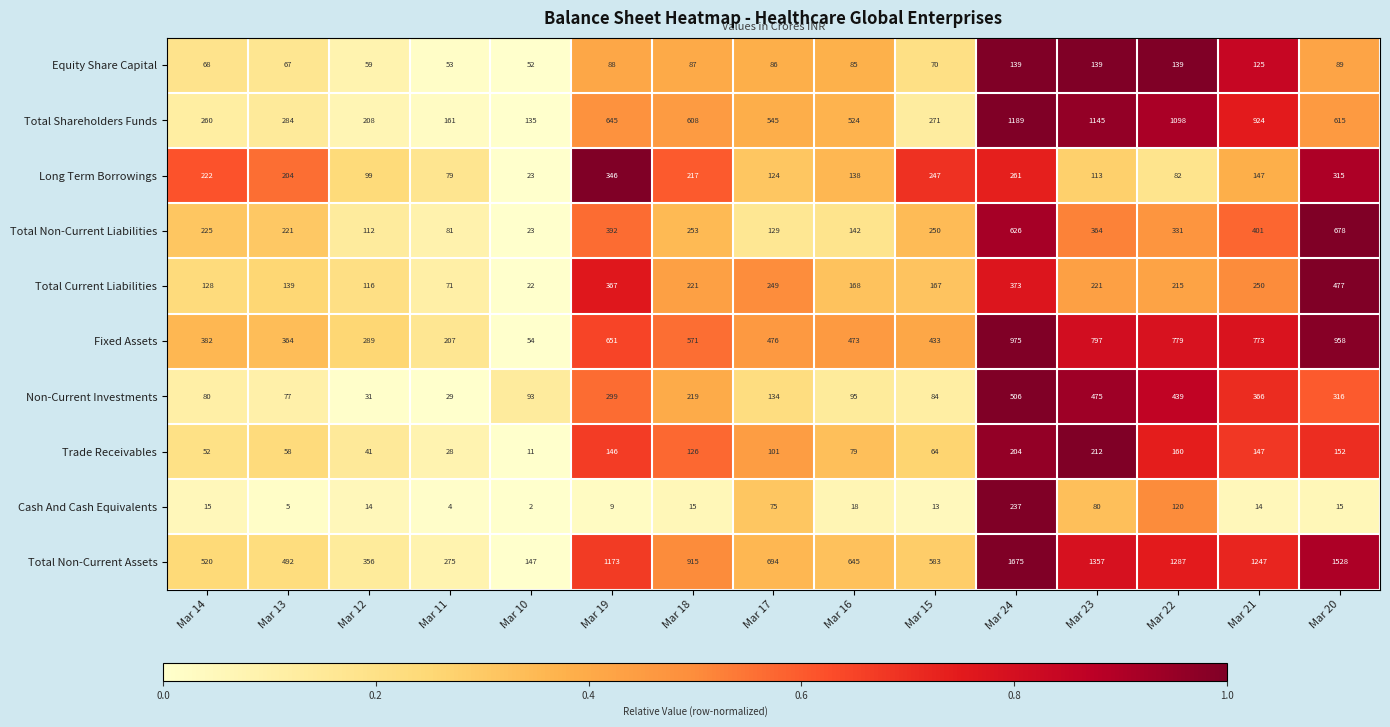

What is the difference between the Cash And Cash Equivalents values at Mar 24 and Mar 15?

224